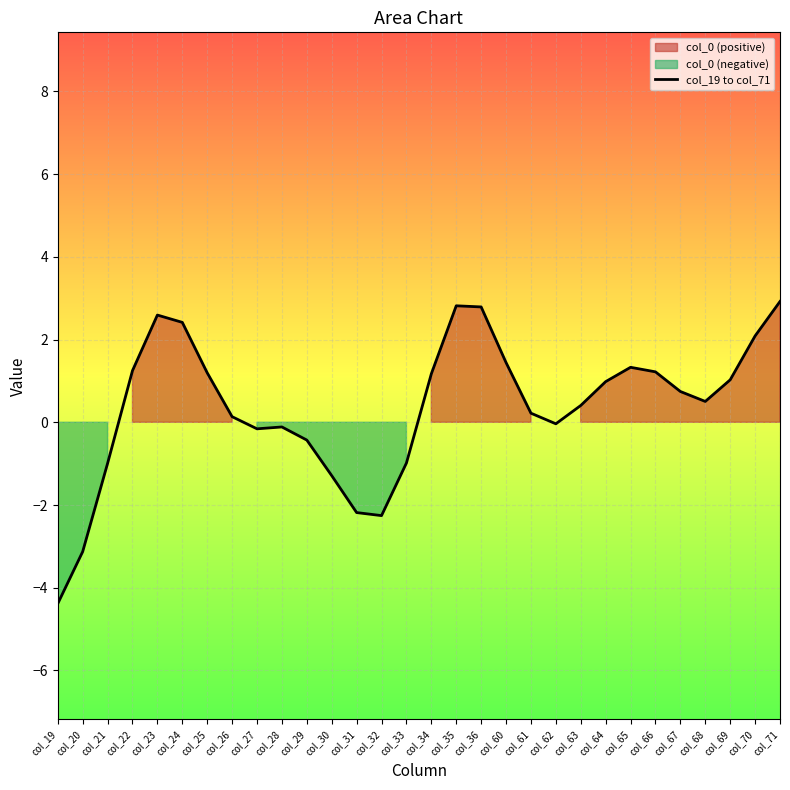

List the labels in order of value, smallest first.

col_19, col_20, col_32, col_31, col_30, col_21, col_33, col_29, col_27, col_28, col_62, col_26, col_61, col_63, col_68, col_67, col_64, col_69, col_34, col_25, col_66, col_22, col_65, col_60, col_70, col_24, col_23, col_36, col_35, col_71